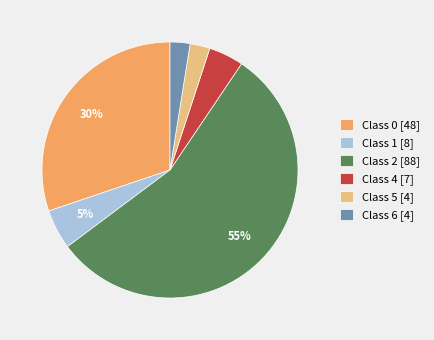

Which has a higher value, Class 4 [7] or Class 1 [8]?

Class 1 [8]